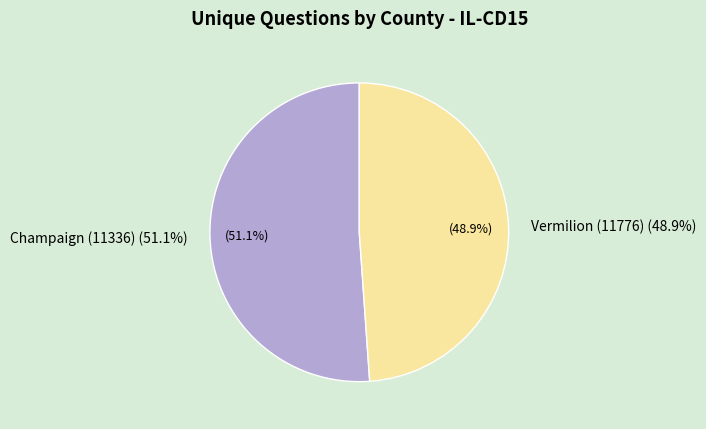

Combined, what portion of the pie is Champaign (11336) and Vermilion (11776)?

100.0%